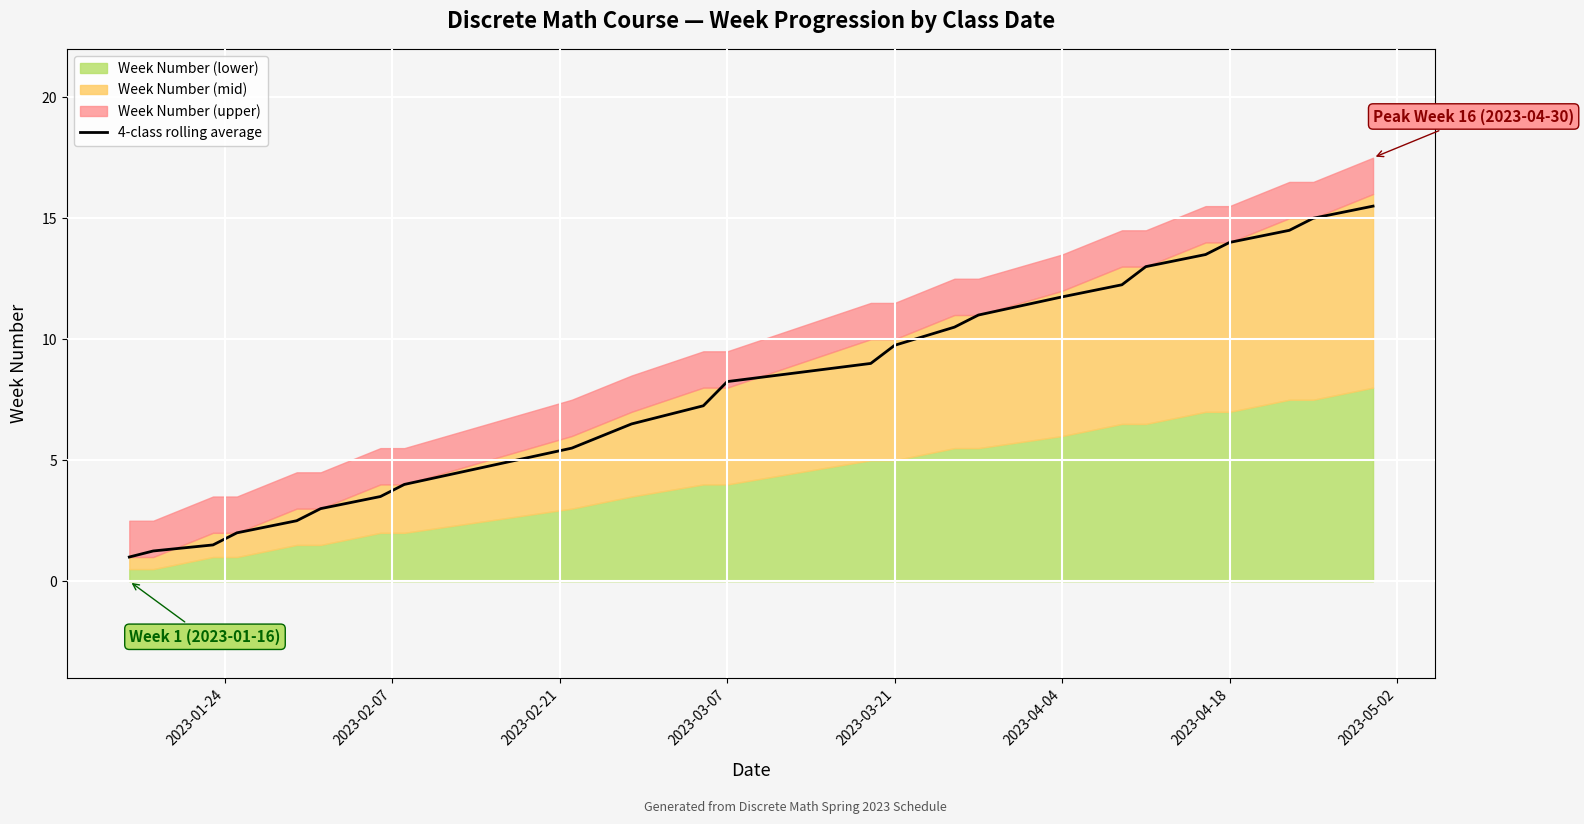

What is the minimum value for 4-class rolling average?

1.0